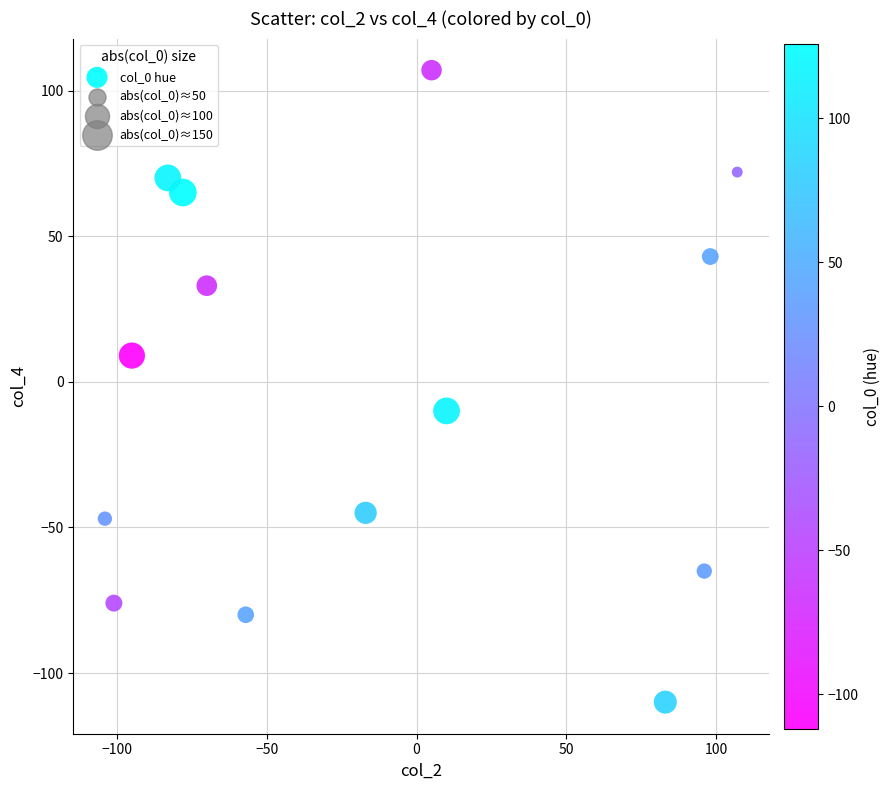

What is the range of X values (max minus min)?

211